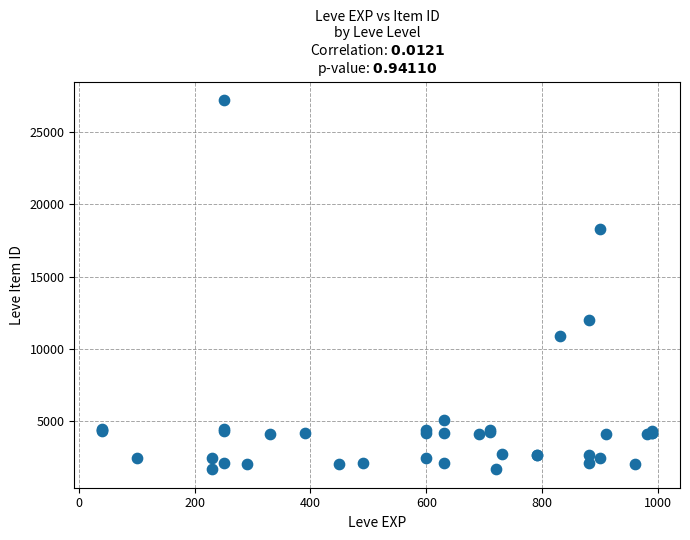

What Y value in the scatter plot is closest to 14448?

12018